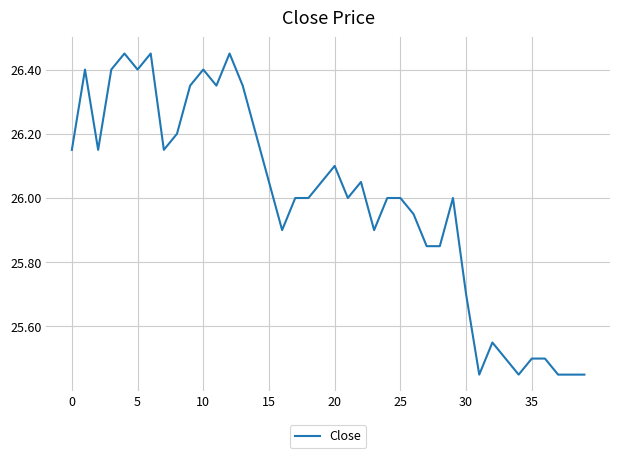

True or false: the data shows 45.7 at 15.

False